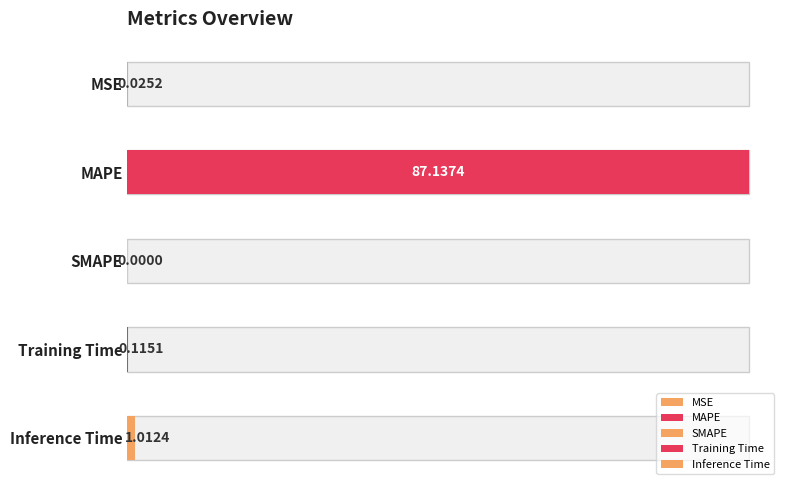

Reading left to right, extract all data points from this chart.

MSE=0.0	MAPE=87.1	SMAPE=0.0	Training Time=0.1	Inference Time=1.0